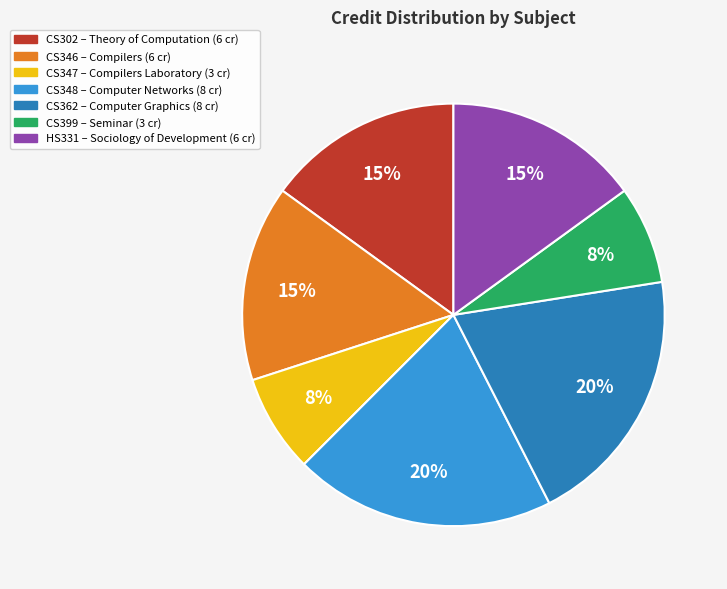

To the nearest percent, what is the average slice percentage?

14%